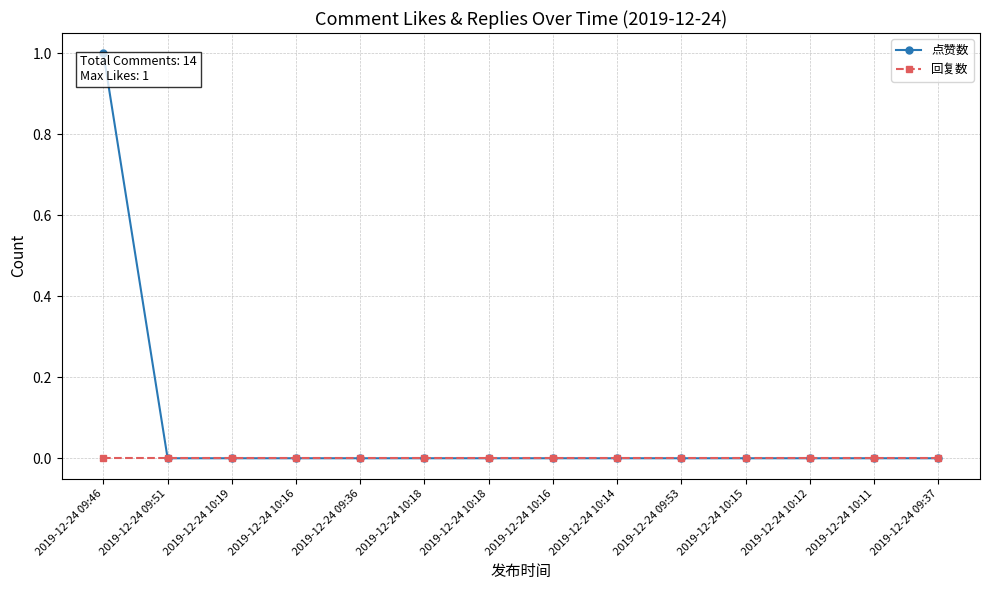

Reading left to right, what are all the values shown in this chart?

点赞数: 1	0	0	0	0	0	0	0	0	0	0	0	0	0
回复数: 0	0	0	0	0	0	0	0	0	0	0	0	0	0